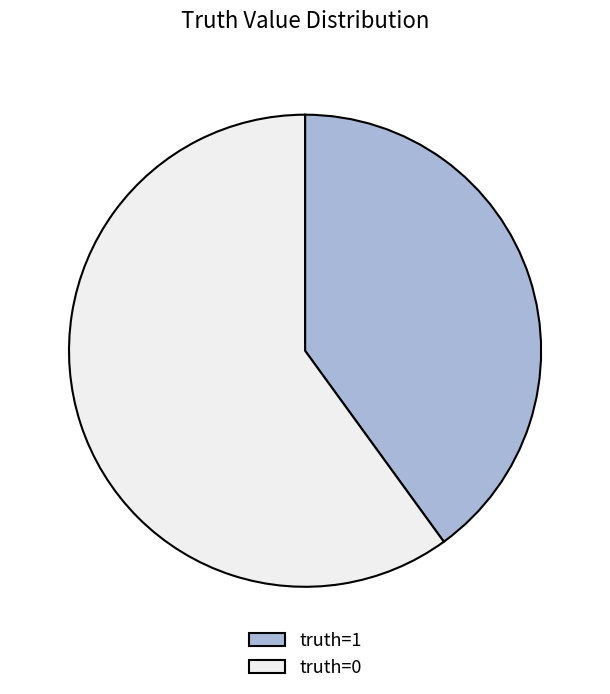

Is there any slice that represents more than half of the pie?

Yes